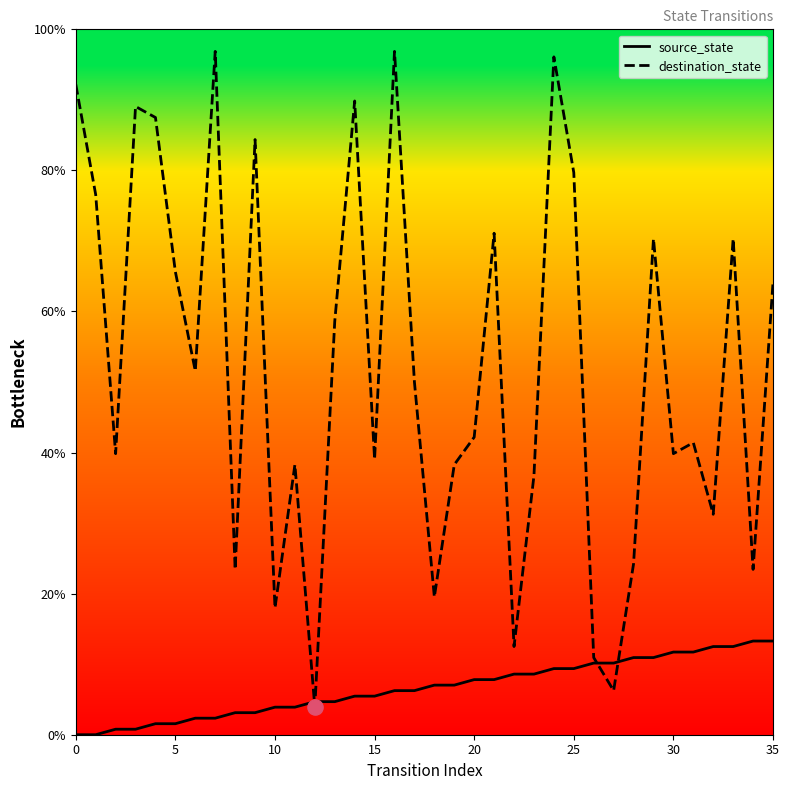

Which series reaches the minimum Y coordinate?

source_state